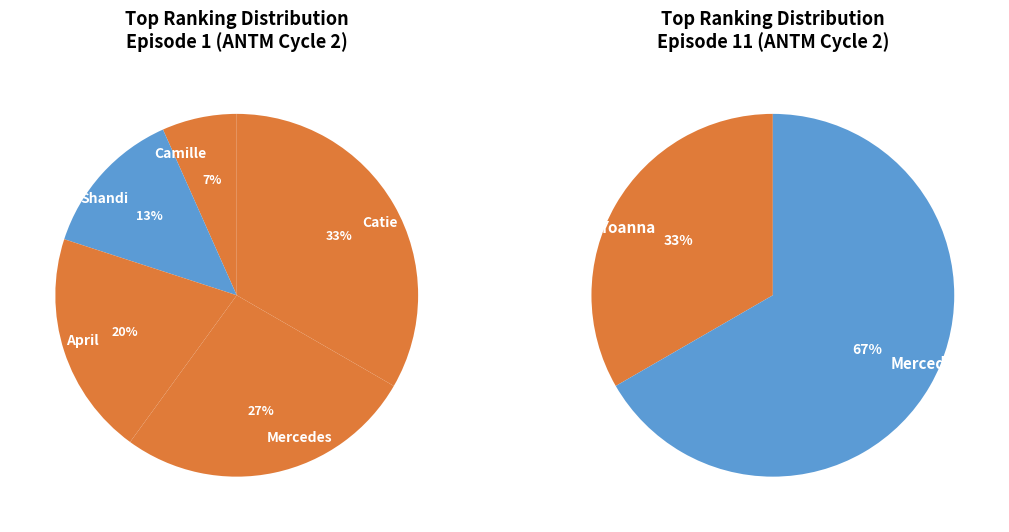

What is the change in value from Shandi to Catie?

+3